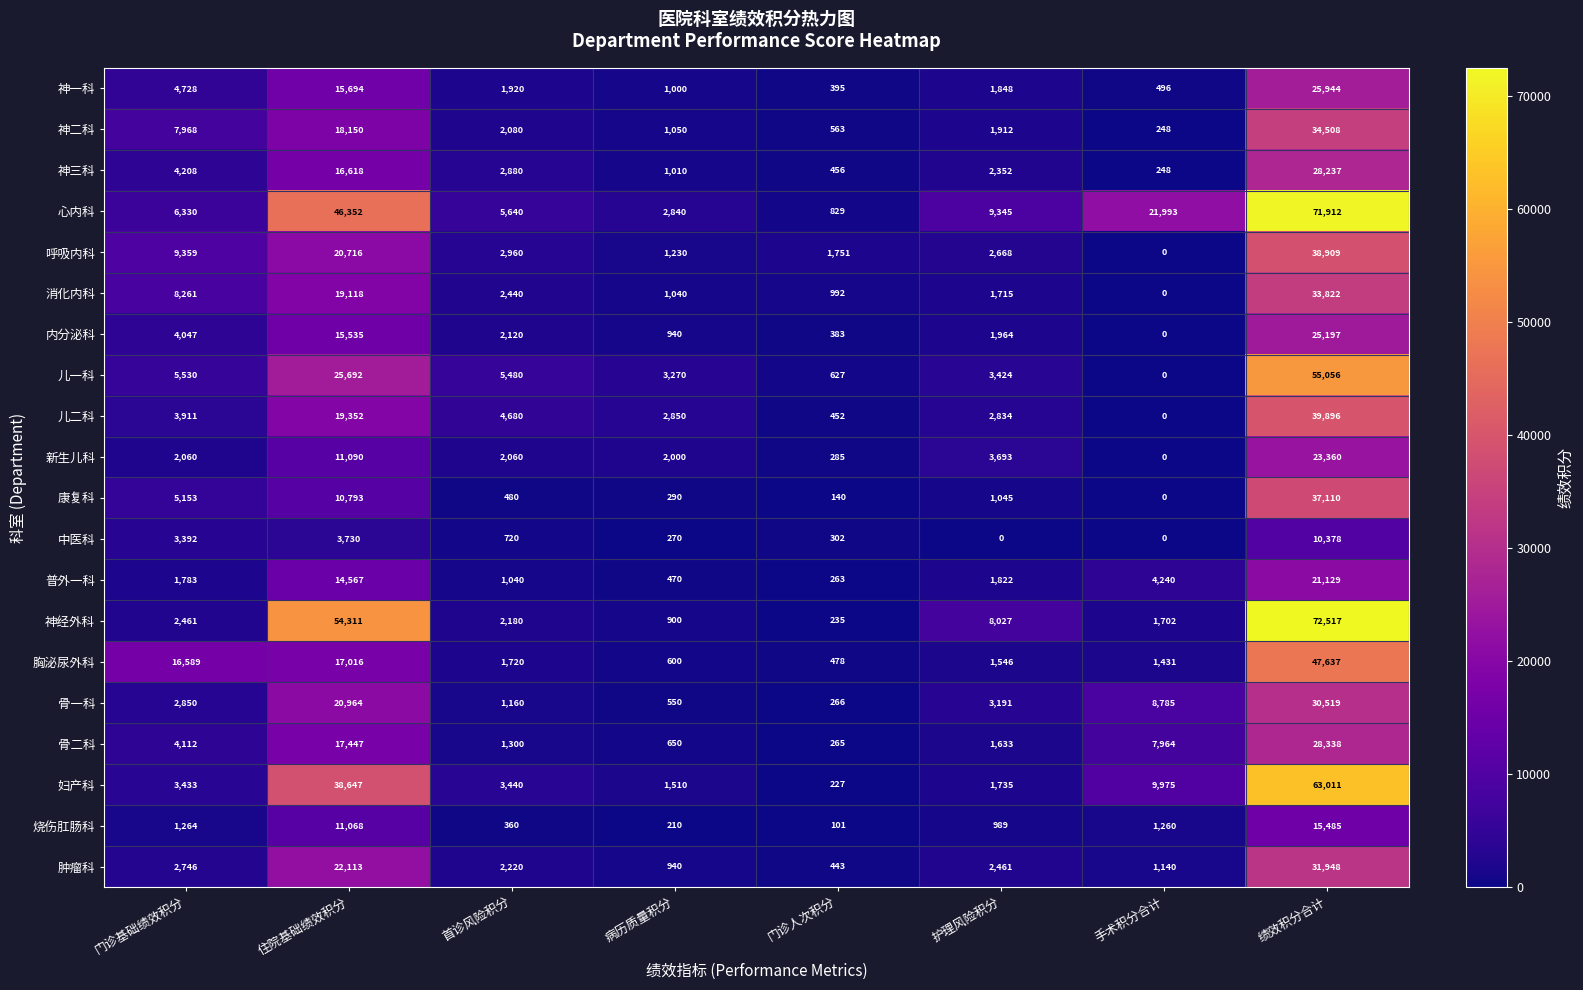

What is the difference between the 肿瘤科 values at 首诊风险积分 and 绩效积分合计?

29728